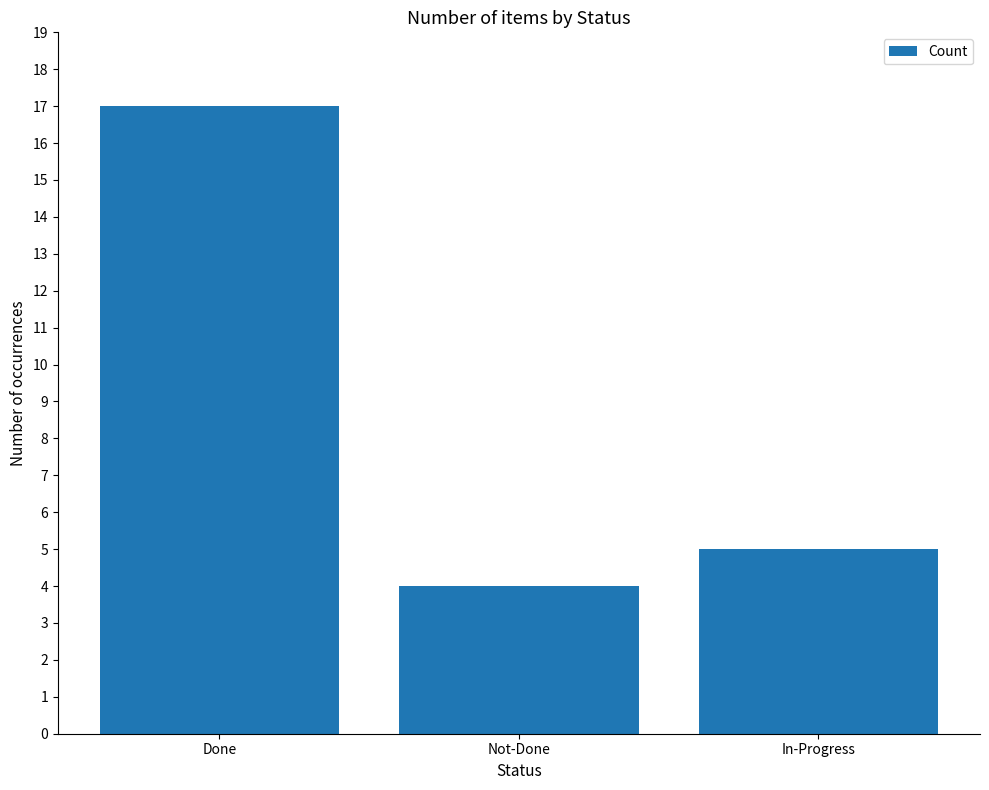

Is it true that the value at Not-Done is 7?

False